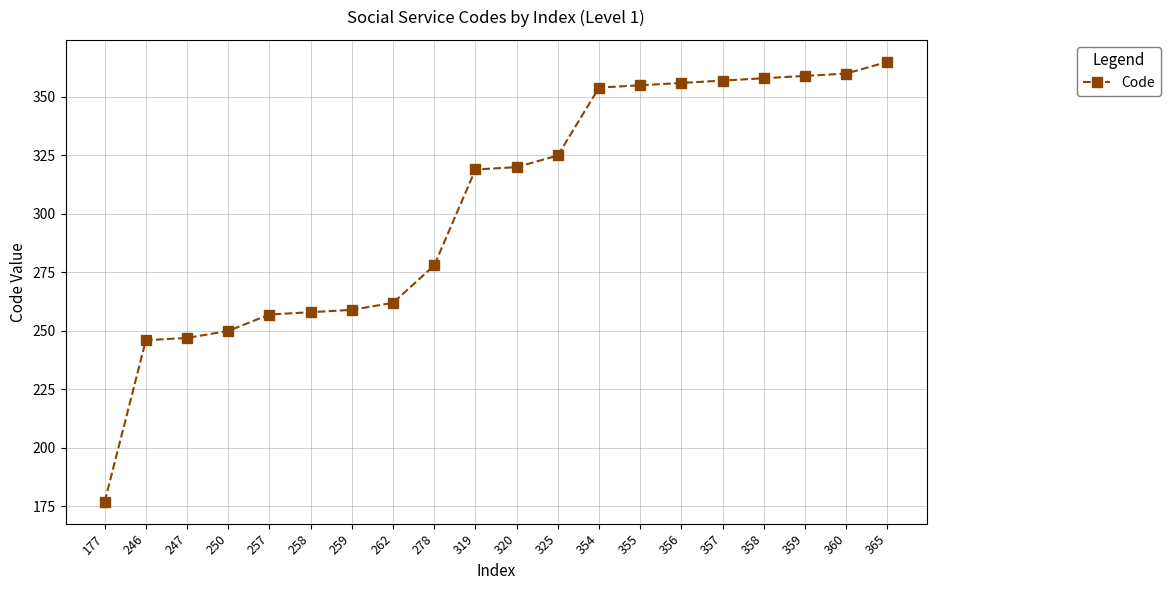

What is the change in value from 258 to 358?

+100